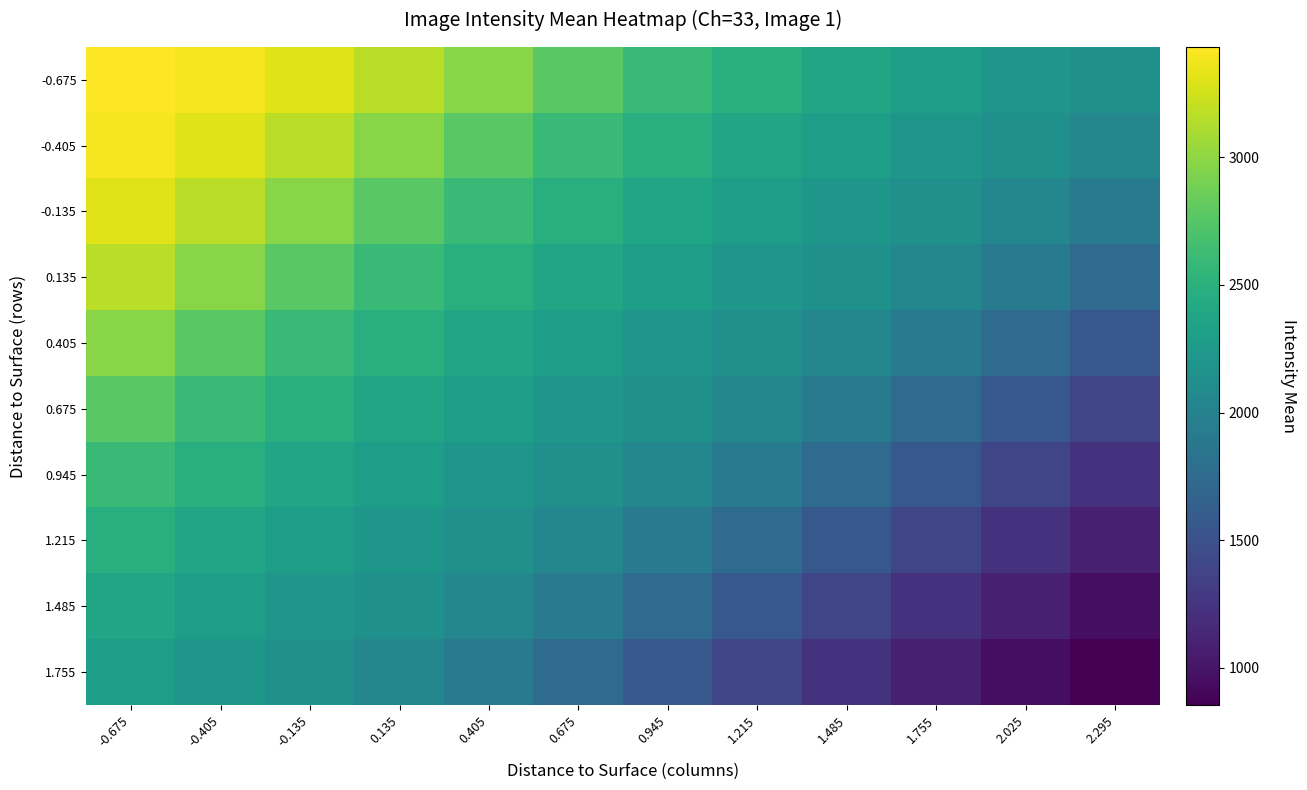

Reading left to right, list all the values displayed in this chart.

-0.675: -0.675=3431.9	-0.405=3395.2	-0.135=3303.7	0.135=3162.6	0.405=2969.9	0.675=2769.5	0.945=2602.1	1.215=2473.9	1.485=2380.0	1.755=2296.4	2.025=2220.1	2.295=2143.9
-0.405: -0.675=3395.2	-0.405=3303.7	-0.135=3162.6	0.135=2969.9	0.405=2769.5	0.675=2602.1	0.945=2473.9	1.215=2380.0	1.485=2296.4	1.755=2220.1	2.025=2143.9	2.295=2044.0
-0.135: -0.675=3303.7	-0.405=3162.6	-0.135=2969.9	0.135=2769.5	0.405=2602.1	0.675=2473.9	0.945=2380.0	1.215=2296.4	1.485=2220.1	1.755=2143.9	2.025=2044.0	2.295=1916.4
0.135: -0.675=3162.6	-0.405=2969.9	-0.135=2769.5	0.135=2602.1	0.405=2473.9	0.675=2380.0	0.945=2296.4	1.215=2220.1	1.485=2143.9	1.755=2044.0	2.025=1916.4	2.295=1752.1
0.405: -0.675=2969.9	-0.405=2769.5	-0.135=2602.1	0.135=2473.9	0.405=2380.0	0.675=2296.4	0.945=2220.1	1.215=2143.9	1.485=2044.0	1.755=1916.4	2.025=1752.1	2.295=1565.6
0.675: -0.675=2769.5	-0.405=2602.1	-0.135=2473.9	0.135=2380.0	0.405=2296.4	0.675=2220.1	0.945=2143.9	1.215=2044.0	1.485=1916.4	1.755=1752.1	2.025=1565.6	2.295=1392.4
0.945: -0.675=2602.1	-0.405=2473.9	-0.135=2380.0	0.135=2296.4	0.405=2220.1	0.675=2143.9	0.945=2044.0	1.215=1916.4	1.485=1752.1	1.755=1565.6	2.025=1392.4	2.295=1231.1
1.215: -0.675=2473.9	-0.405=2380.0	-0.135=2296.4	0.135=2220.1	0.405=2143.9	0.675=2044.0	0.945=1916.4	1.215=1752.1	1.485=1565.6	1.755=1392.4	2.025=1231.1	2.295=1080.7
1.485: -0.675=2380.0	-0.405=2296.4	-0.135=2220.1	0.135=2143.9	0.405=2044.0	0.675=1916.4	0.945=1752.1	1.215=1565.6	1.485=1392.4	1.755=1231.1	2.025=1080.7	2.295=953.8
1.755: -0.675=2296.4	-0.405=2220.1	-0.135=2143.9	0.135=2044.0	0.405=1916.4	0.675=1752.1	0.945=1565.6	1.215=1392.4	1.485=1231.1	1.755=1080.7	2.025=953.8	2.295=855.0